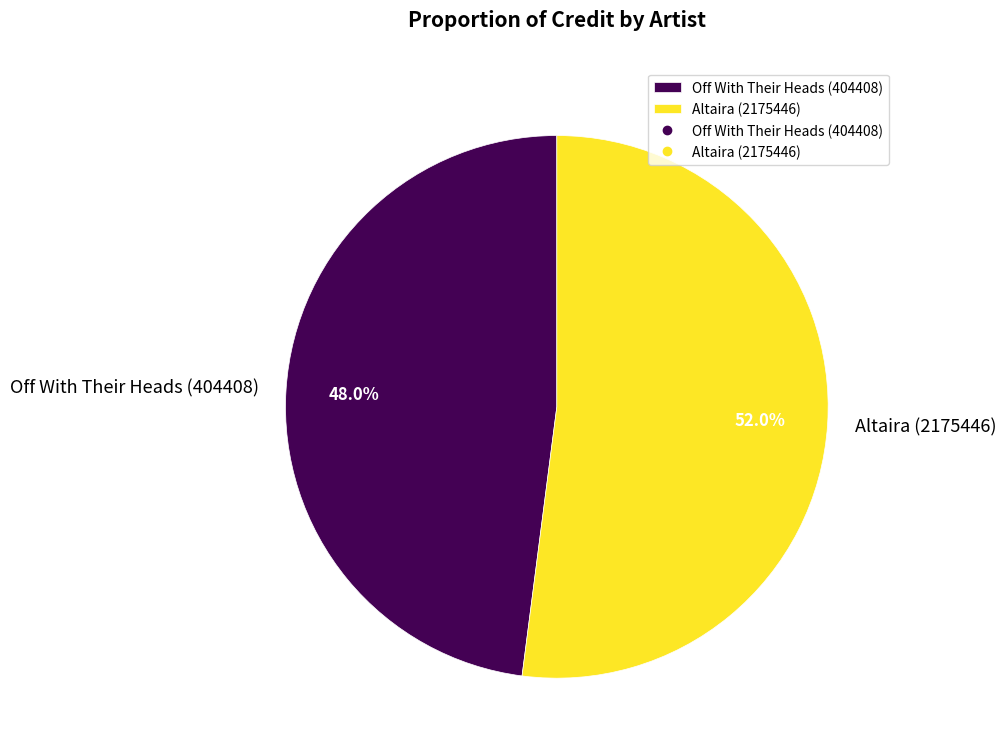

To the nearest percent, what is the difference between the largest and smallest slice percentages?

4%